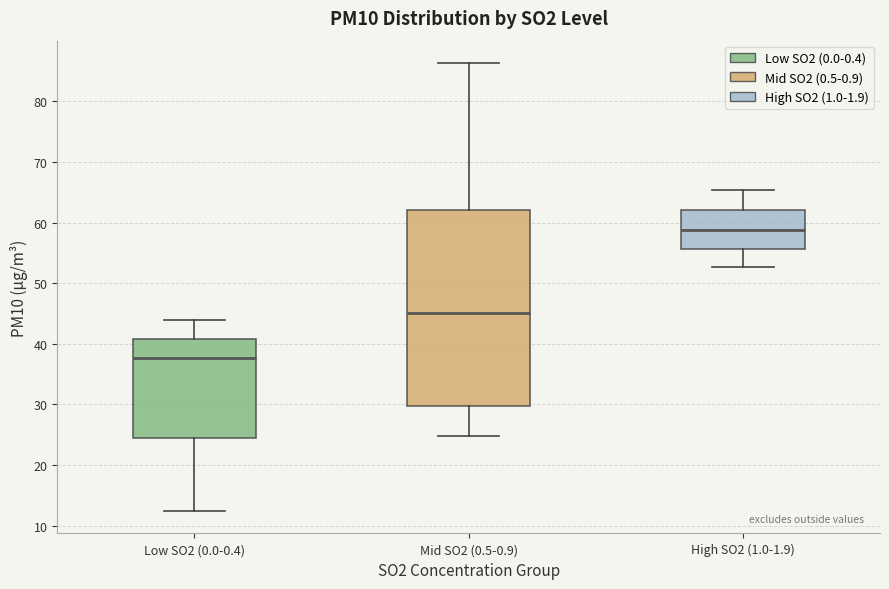

Where is the lower edge of the box for Low SO2 (0.0-0.4) on the y-axis? The values are not printed on the chart, so give them approximately, as read against the axis.

24